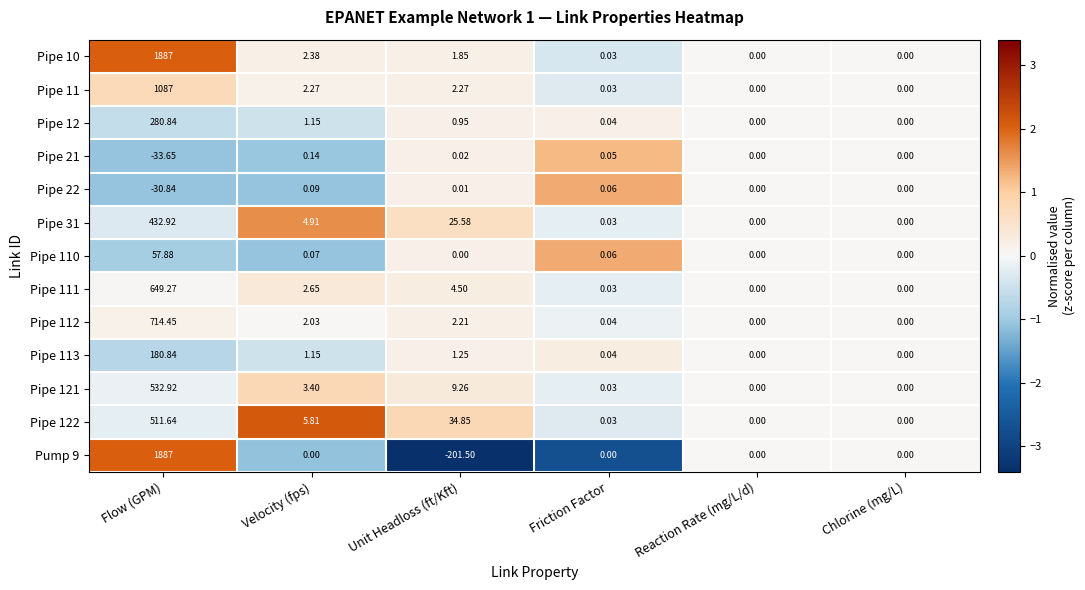

At which label is Pipe 110 closest to 28?

Velocity (fps)